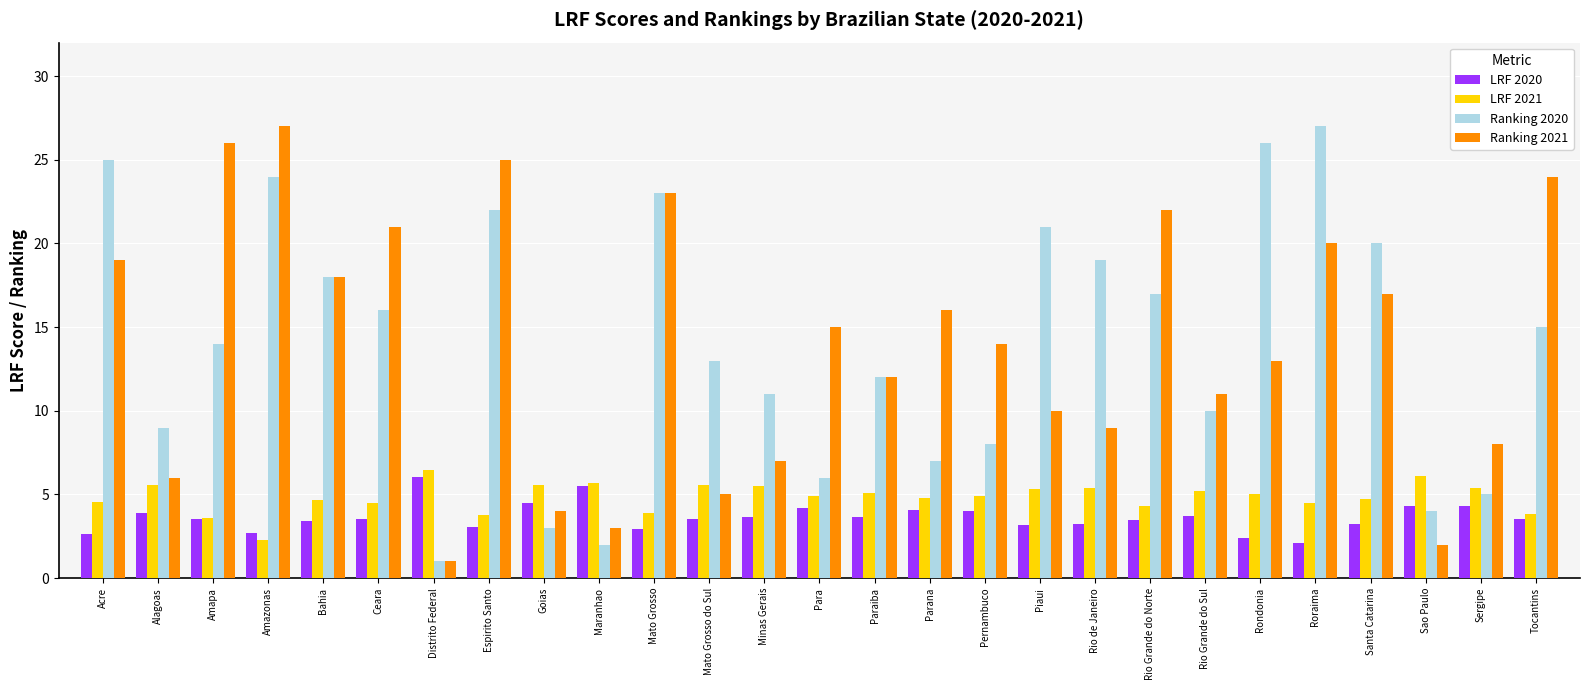

Is the value of LRF 2021 at Paraiba greater than the value of Ranking 2020 at Alagoas?

No